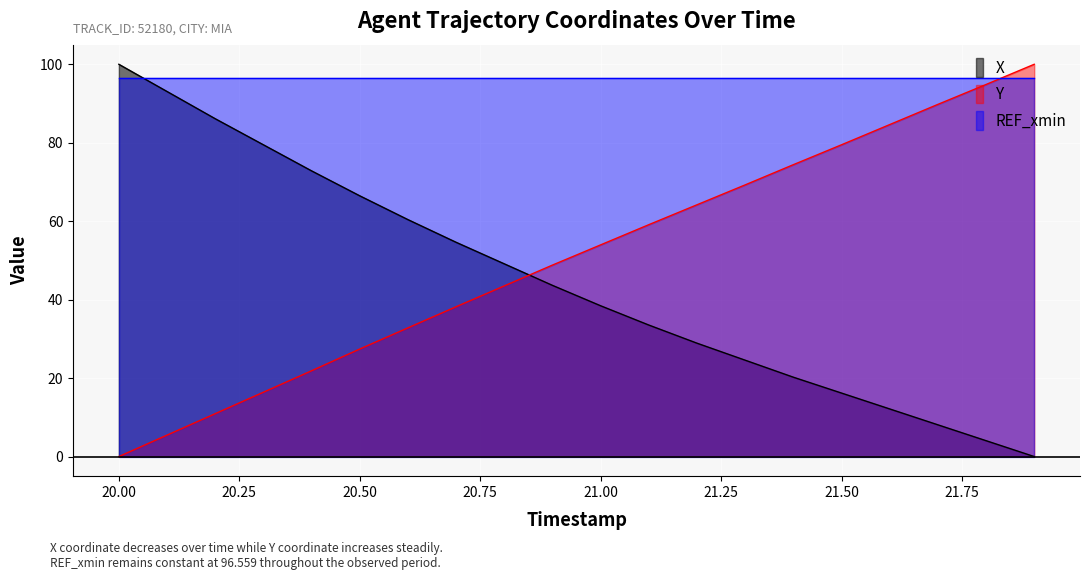

Which series has the largest total across all categories?

REF_xmin